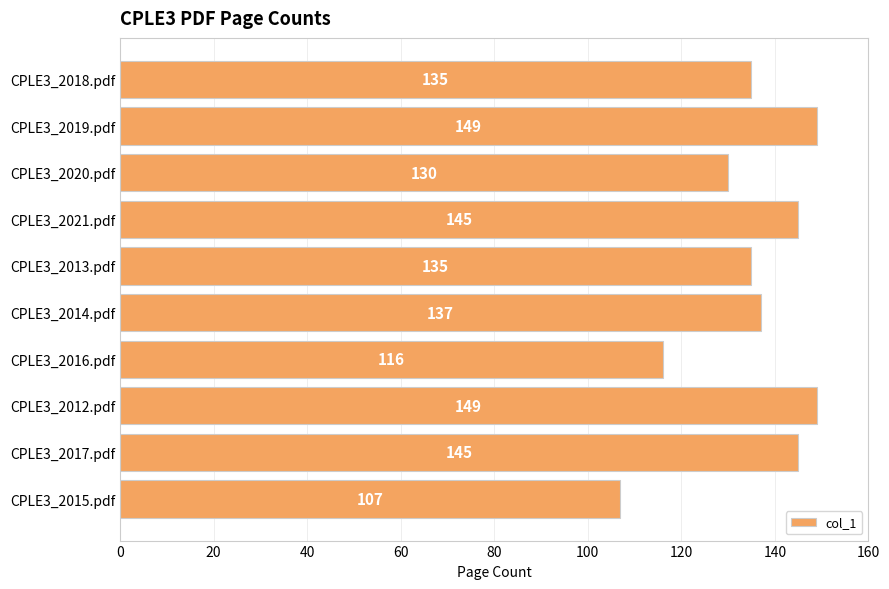

At which category does the chart reach its minimum across all series?

CPLE3_2015.pdf